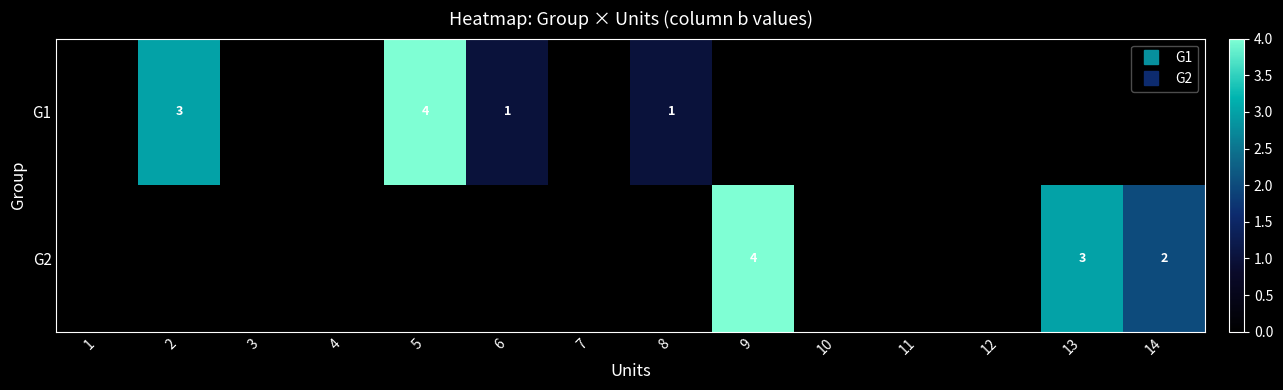

Is the value of G2 at 12 greater than the value of G1 at 6?

No